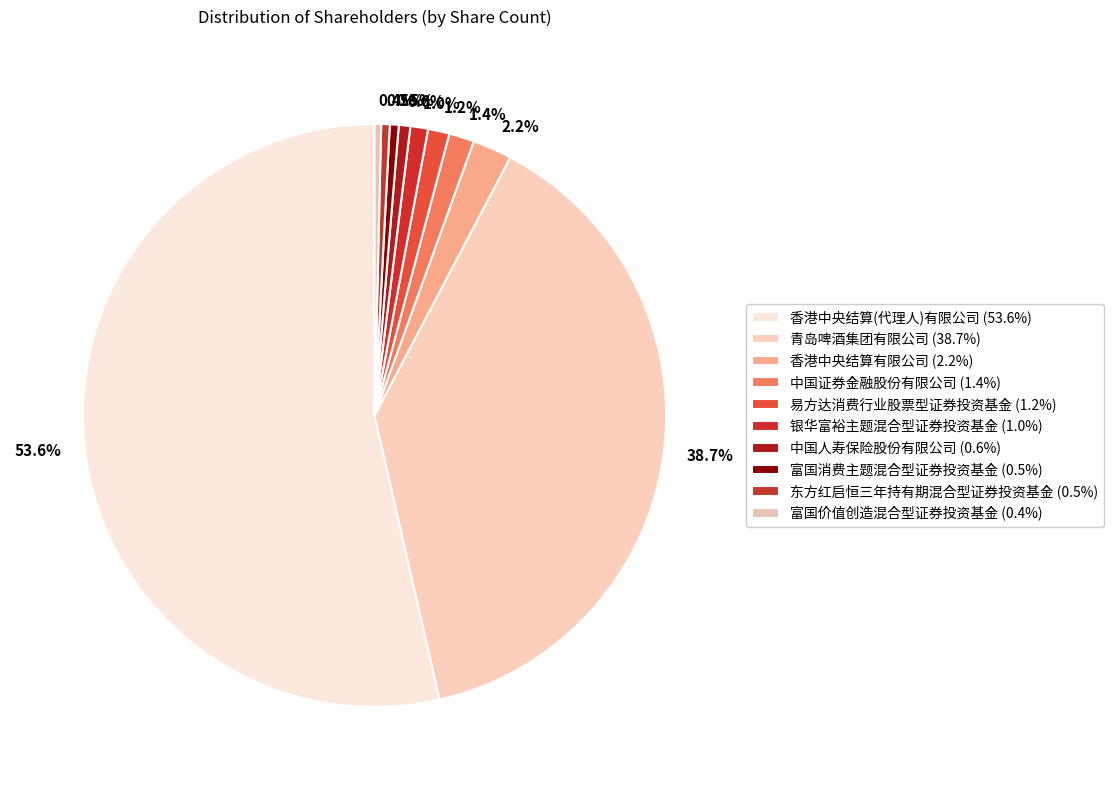

Is there any slice that represents more than half of the pie?

Yes